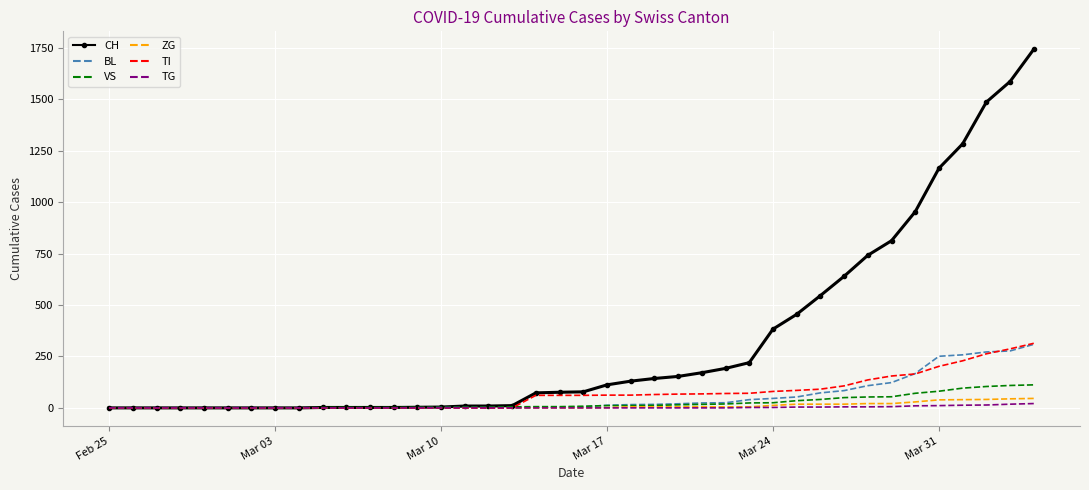

What is the difference between the maximum and minimum values in the VS series?

112